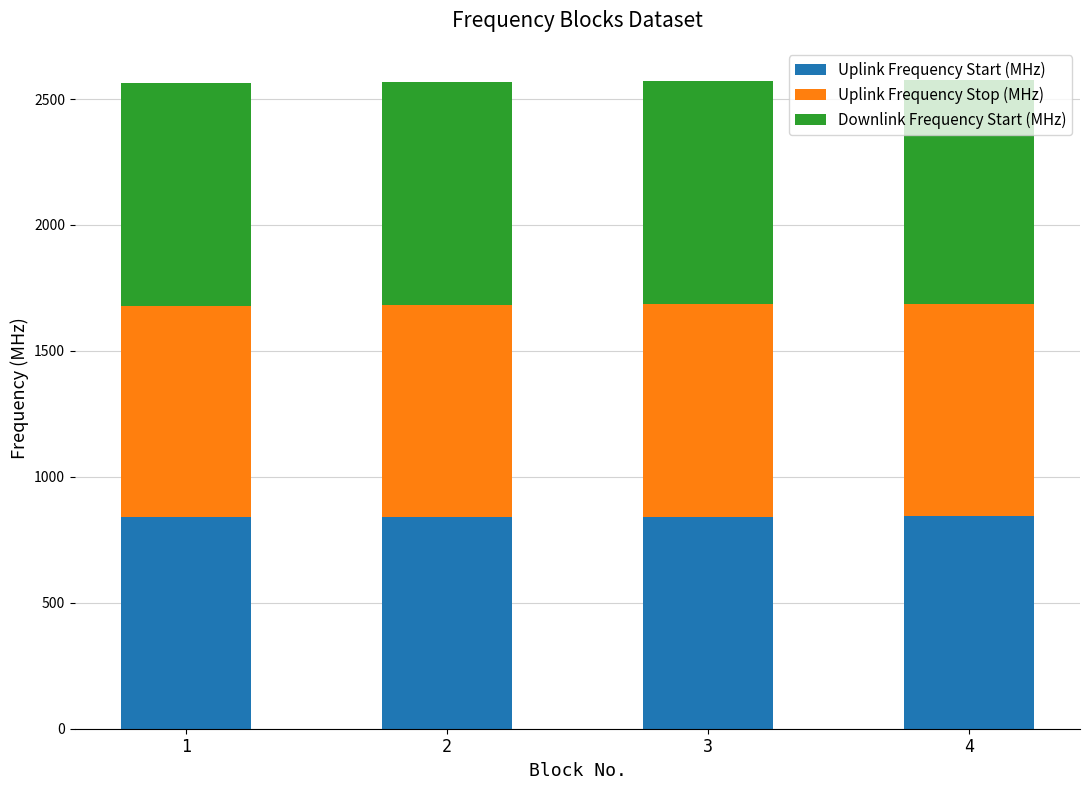

What is the sum of all Uplink Frequency Start (MHz) values?

3363.5